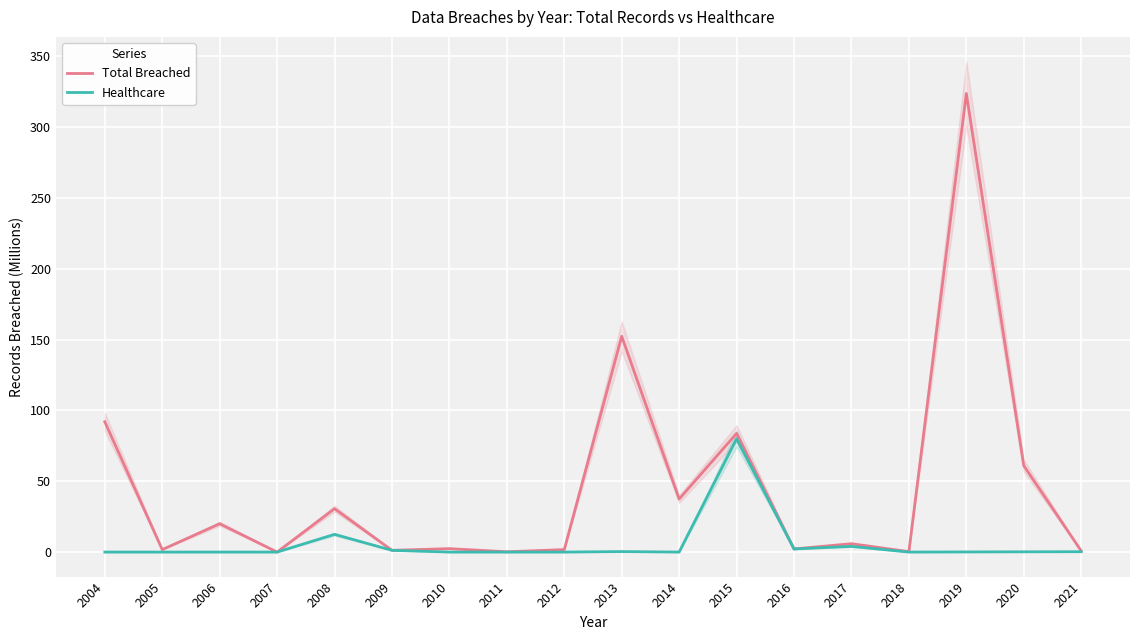

What is the average value of the Total Breached series?

45.4